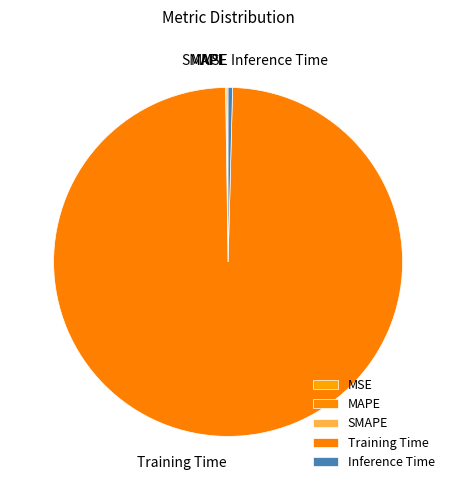

Is there a majority slice in this chart?

Yes